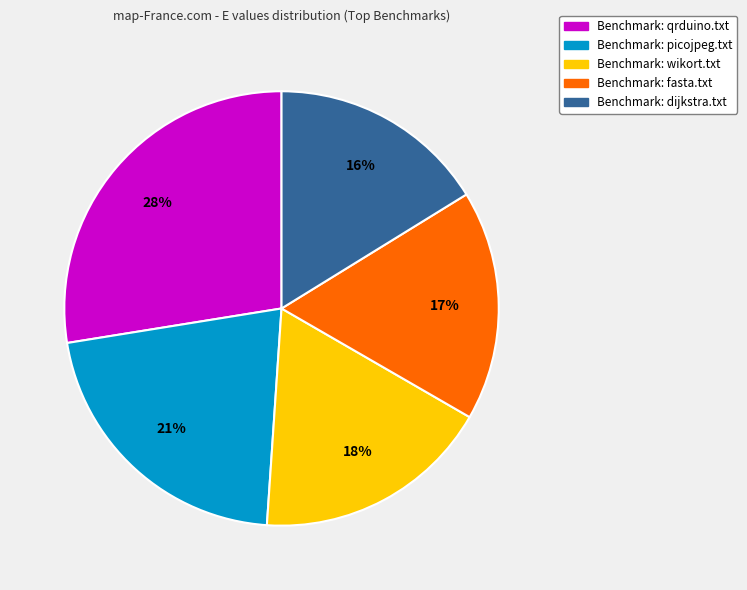

To the nearest percent, what is the average slice percentage?

20%